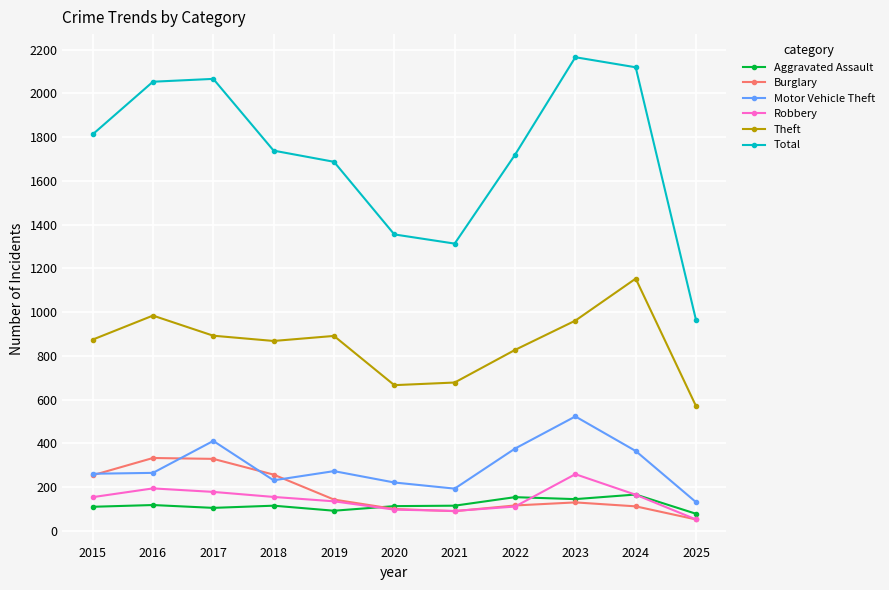

True or false: Robbery has a value of 194 at 2016.

True